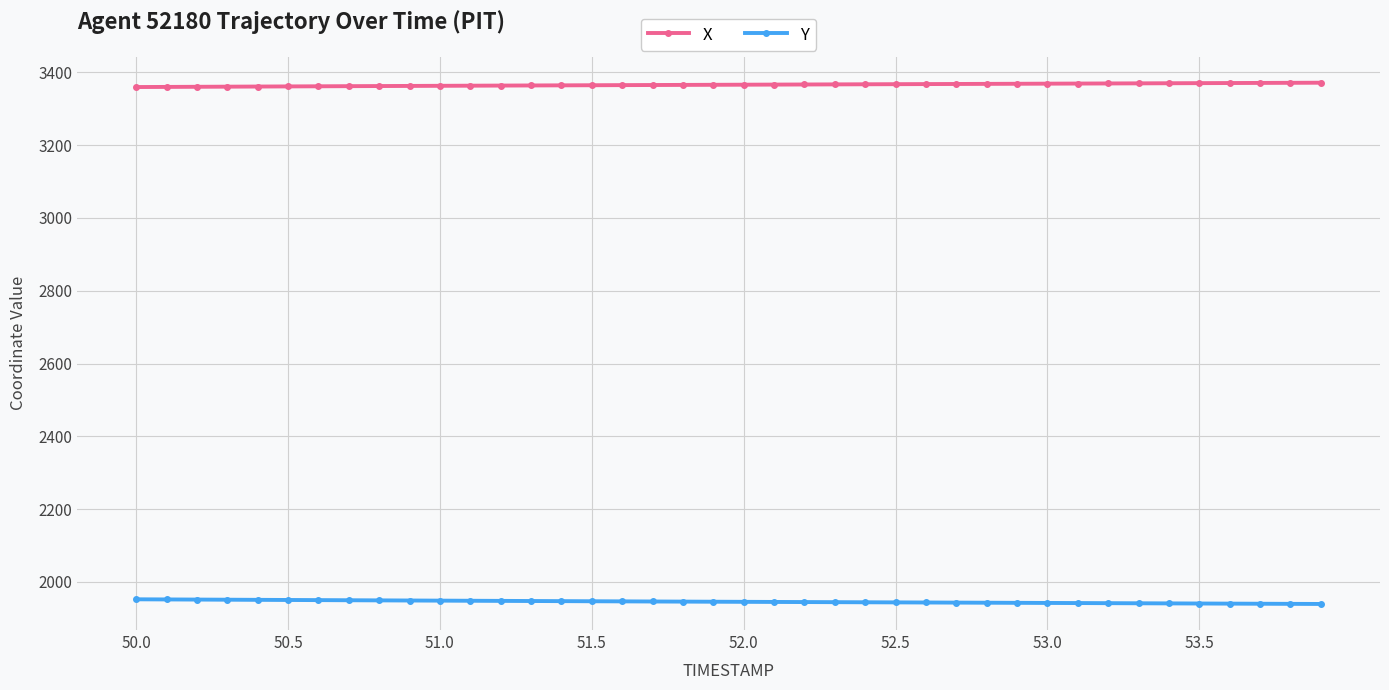

True or false: X and Y intersect in this chart.

False